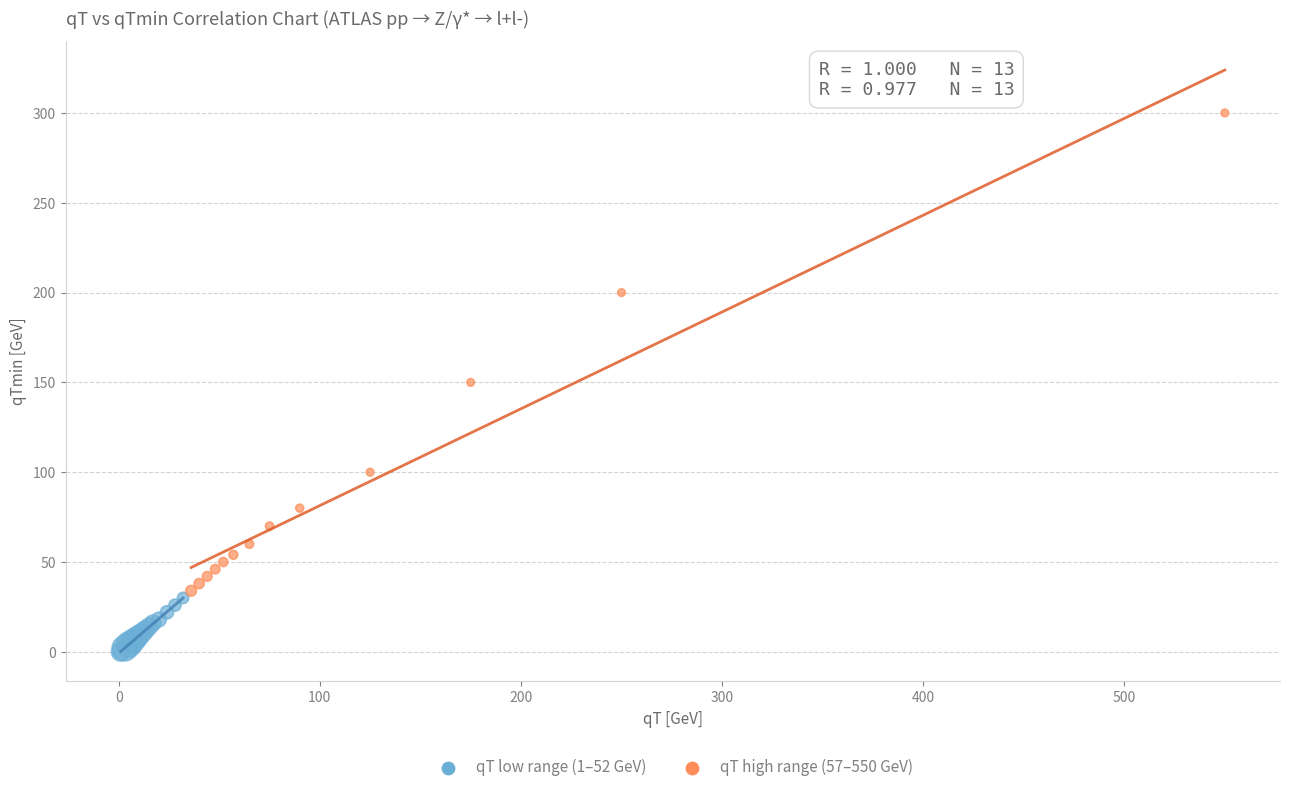

Which series reaches the maximum Y coordinate?

qT high range (57–550 GeV)